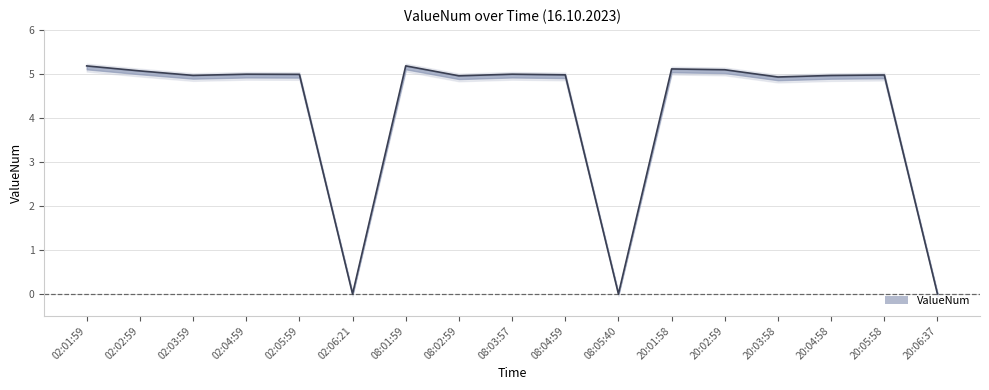

Which category has the lowest value across all series?

02:06:21